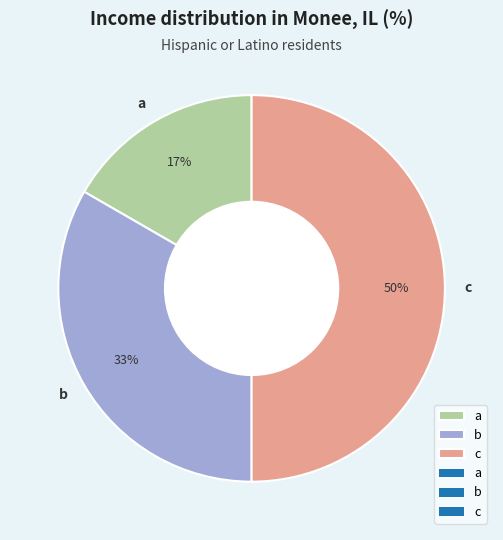

True or false: c accounts for 38% of the total.

False